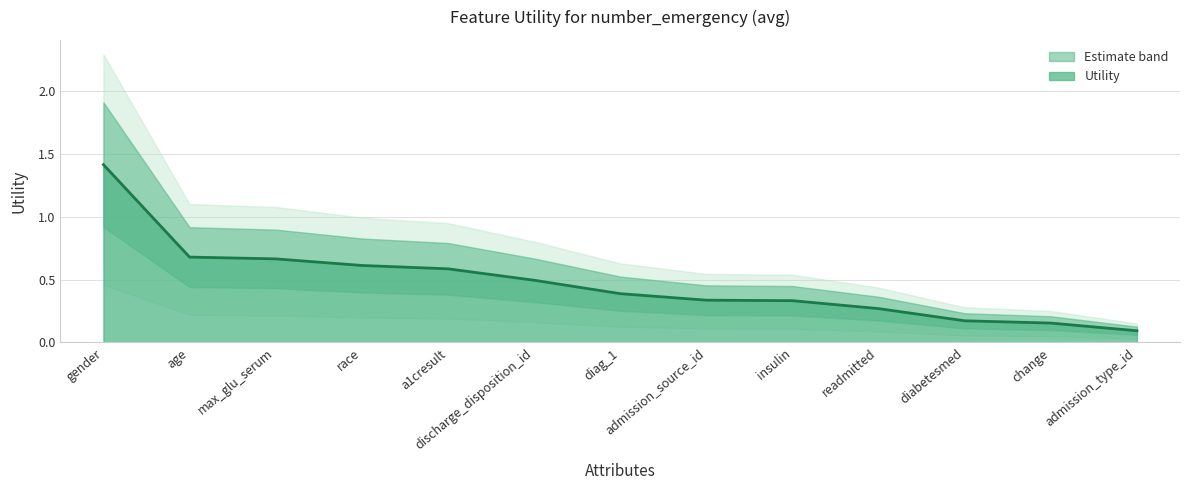

Rank the categories by value from lowest to highest.

admission_type_id, change, diabetesmed, readmitted, insulin, admission_source_id, diag_1, discharge_disposition_id, a1cresult, race, max_glu_serum, age, gender